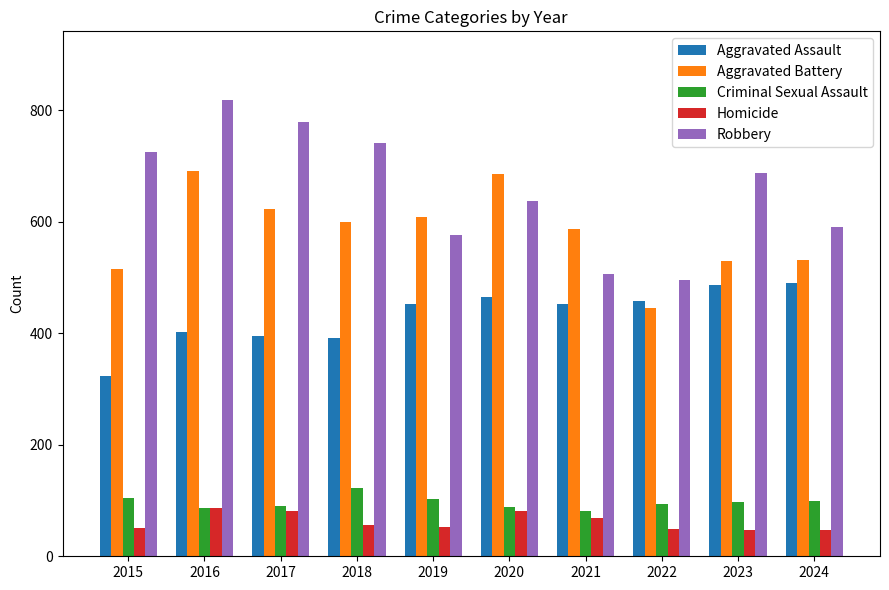

At how many categories does at least one series exceed 659?

6